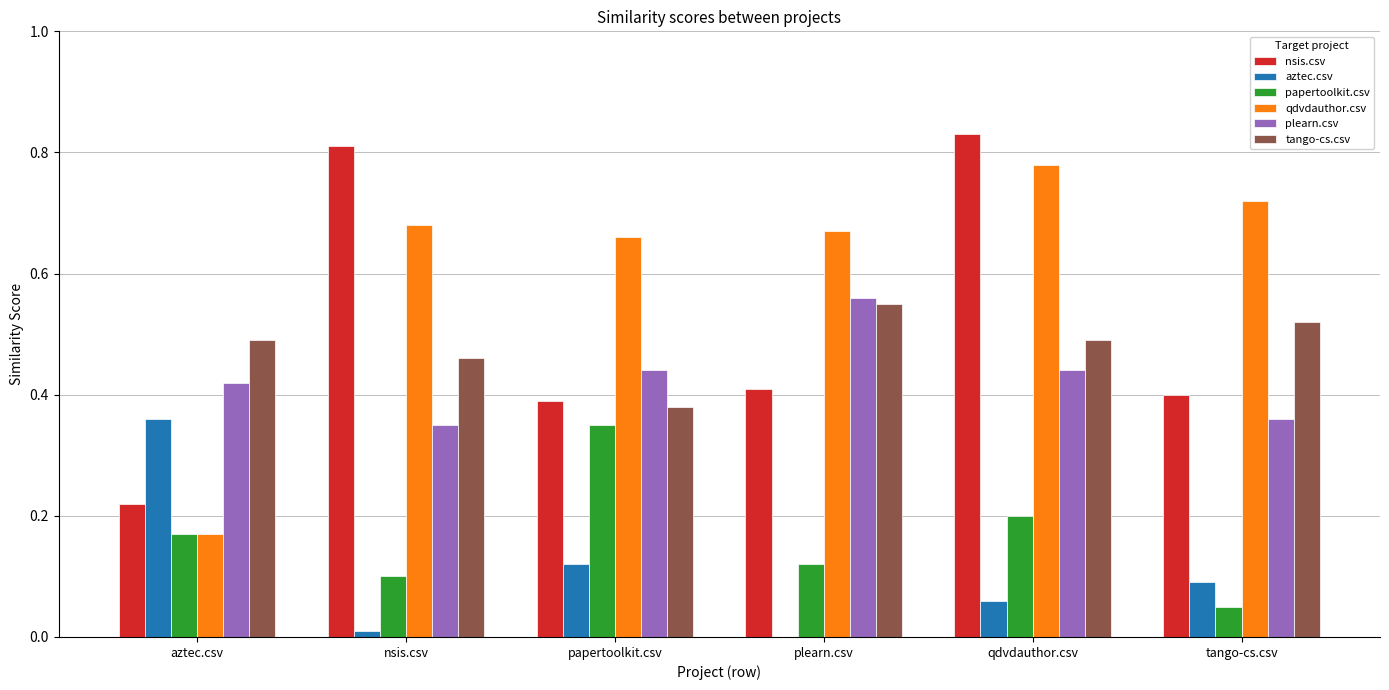

Are the bars horizontal?

No